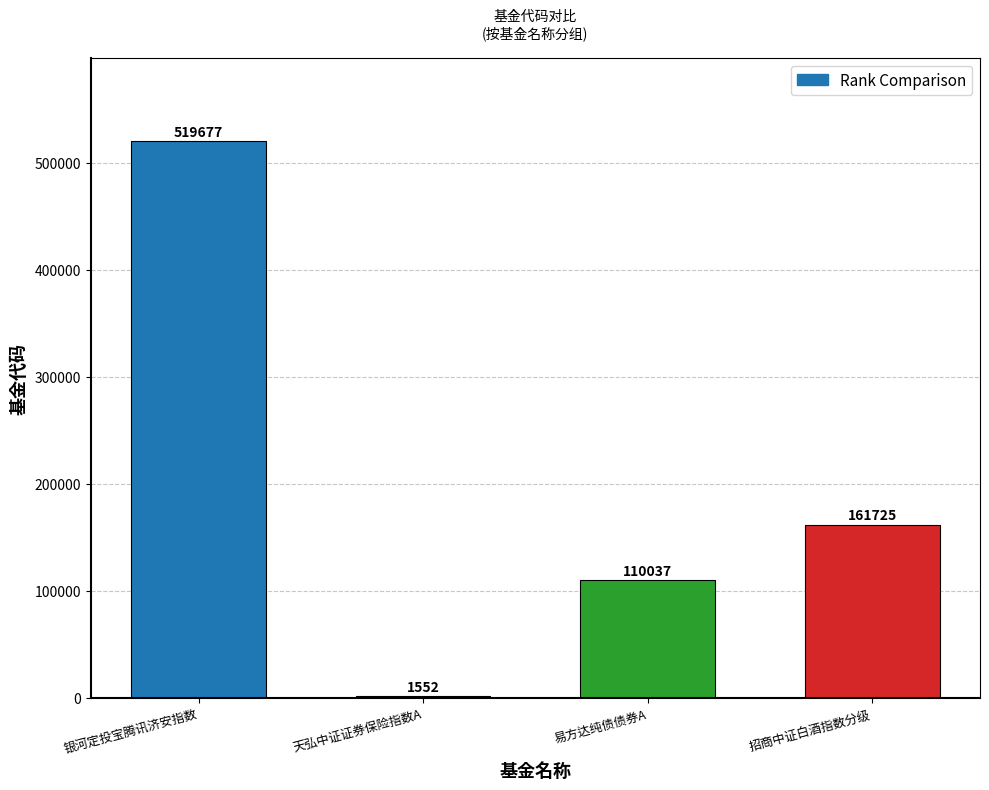

Which category has the highest value across all series?

银河定投宝腾讯济安指数